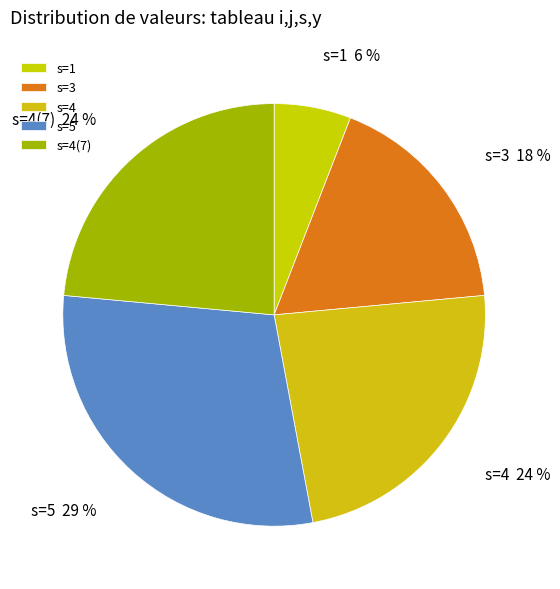

To the nearest percent, what is the combined percentage of s=5 and s=1?

35%